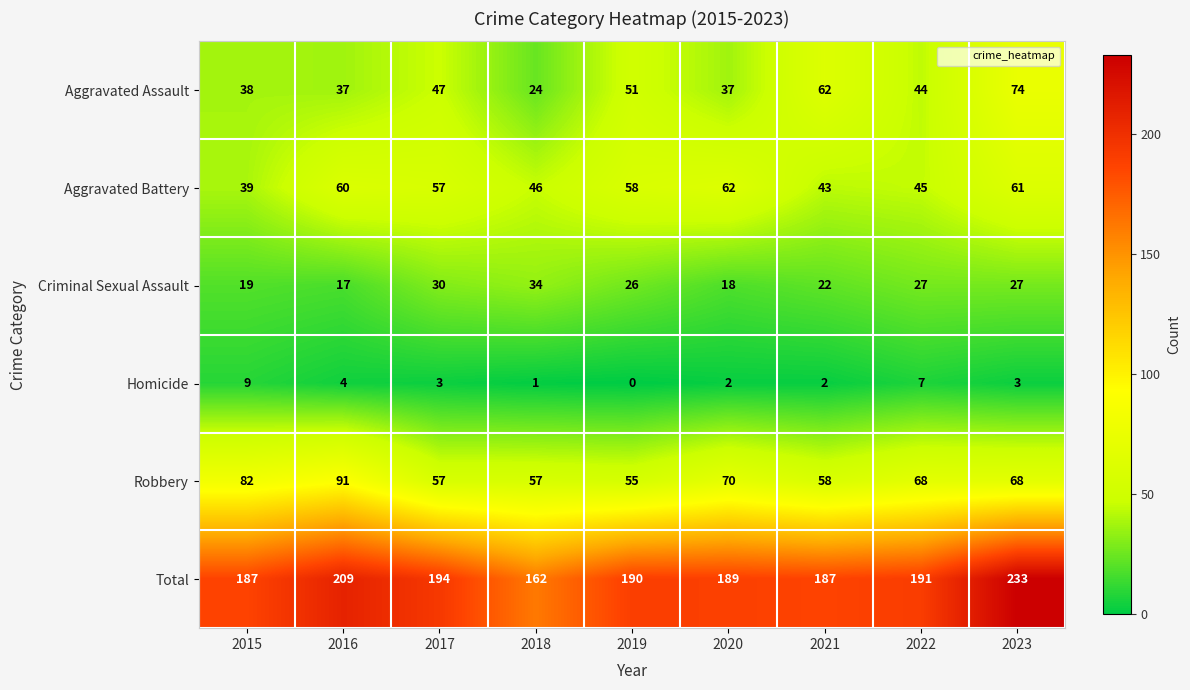

At which category is the sum across all series the highest?

2023